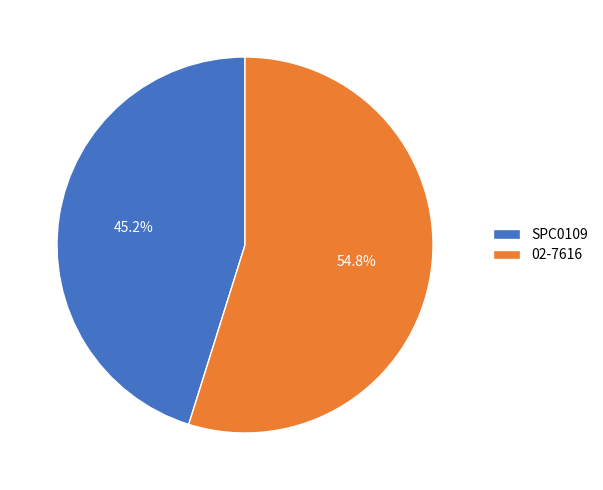

What is the largest slice in the pie chart?

02-7616